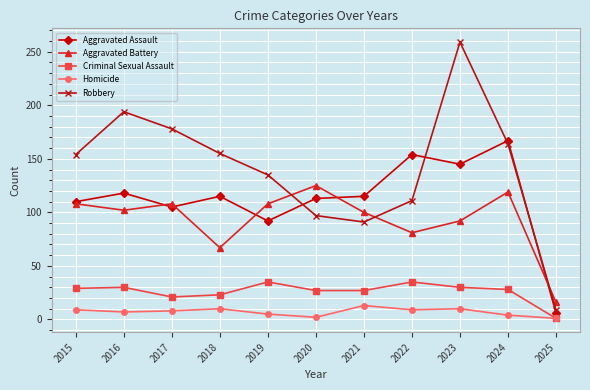

True or false: Homicide and Robbery intersect in this chart.

False